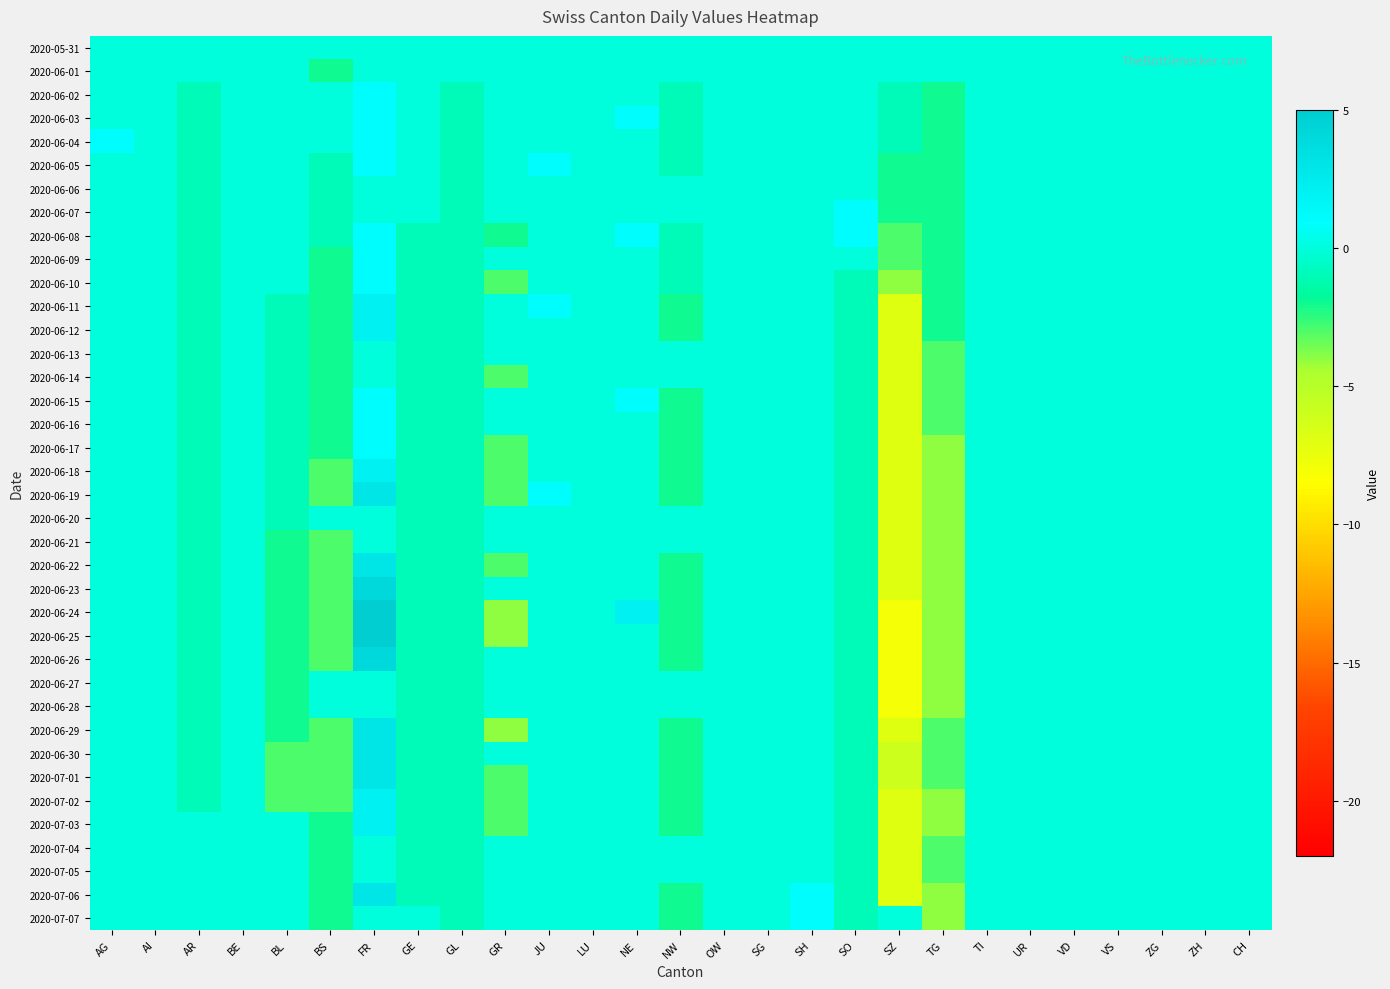

Reading right to left, list all the values displayed in this chart.

2020-05-31: CH=0	ZH=0	ZG=0	VS=0	VD=0	UR=0	TI=0	TG=0	SZ=0	SO=0	SH=0	SG=0	OW=0	NW=0	NE=0	LU=0	JU=0	GR=0	GL=0	GE=0	FR=0	BS=0	BL=0	BE=0	AR=0	AI=0	AG=0
2020-06-01: CH=0	ZH=0	ZG=0	VS=0	VD=0	UR=0	TI=0	TG=0	SZ=0	SO=0	SH=0	SG=0	OW=0	NW=0	NE=0	LU=0	JU=0	GR=0	GL=0	GE=0	FR=0	BS=-2	BL=0	BE=0	AR=0	AI=0	AG=0
2020-06-02: CH=0	ZH=0	ZG=0	VS=0	VD=0	UR=0	TI=0	TG=-2	SZ=-1	SO=0	SH=0	SG=0	OW=0	NW=-1	NE=0	LU=0	JU=0	GR=0	GL=-1	GE=0	FR=1	BS=0	BL=0	BE=0	AR=-1	AI=0	AG=0
2020-06-03: CH=0	ZH=0	ZG=0	VS=0	VD=0	UR=0	TI=0	TG=-2	SZ=-1	SO=0	SH=0	SG=0	OW=0	NW=-1	NE=1	LU=0	JU=0	GR=0	GL=-1	GE=0	FR=1	BS=0	BL=0	BE=0	AR=-1	AI=0	AG=0
2020-06-04: CH=0	ZH=0	ZG=0	VS=0	VD=0	UR=0	TI=0	TG=-2	SZ=-1	SO=0	SH=0	SG=0	OW=0	NW=-1	NE=0	LU=0	JU=0	GR=0	GL=-1	GE=0	FR=1	BS=0	BL=0	BE=0	AR=-1	AI=0	AG=1
2020-06-05: CH=0	ZH=0	ZG=0	VS=0	VD=0	UR=0	TI=0	TG=-2	SZ=-2	SO=0	SH=0	SG=0	OW=0	NW=-1	NE=0	LU=0	JU=1	GR=0	GL=-1	GE=0	FR=1	BS=-1	BL=0	BE=0	AR=-1	AI=0	AG=0
2020-06-06: CH=0	ZH=0	ZG=0	VS=0	VD=0	UR=0	TI=0	TG=-2	SZ=-2	SO=0	SH=0	SG=0	OW=0	NW=0	NE=0	LU=0	JU=0	GR=0	GL=-1	GE=0	FR=0	BS=-1	BL=0	BE=0	AR=-1	AI=0	AG=0
2020-06-07: CH=0	ZH=0	ZG=0	VS=0	VD=0	UR=0	TI=0	TG=-2	SZ=-2	SO=1	SH=0	SG=0	OW=0	NW=0	NE=0	LU=0	JU=0	GR=0	GL=-1	GE=0	FR=0	BS=-1	BL=0	BE=0	AR=-1	AI=0	AG=0
2020-06-08: CH=0	ZH=0	ZG=0	VS=0	VD=0	UR=0	TI=0	TG=-2	SZ=-3	SO=1	SH=0	SG=0	OW=0	NW=-1	NE=1	LU=0	JU=0	GR=-2	GL=-1	GE=-1	FR=1	BS=-1	BL=0	BE=0	AR=-1	AI=0	AG=0
2020-06-09: CH=0	ZH=0	ZG=0	VS=0	VD=0	UR=0	TI=0	TG=-2	SZ=-3	SO=0	SH=0	SG=0	OW=0	NW=-1	NE=0	LU=0	JU=0	GR=0	GL=-1	GE=-1	FR=1	BS=-2	BL=0	BE=0	AR=-1	AI=0	AG=0
2020-06-10: CH=0	ZH=0	ZG=0	VS=0	VD=0	UR=0	TI=0	TG=-2	SZ=-4	SO=-1	SH=0	SG=0	OW=0	NW=-1	NE=0	LU=0	JU=0	GR=-3	GL=-1	GE=-1	FR=1	BS=-2	BL=0	BE=0	AR=-1	AI=0	AG=0
2020-06-11: CH=0	ZH=0	ZG=0	VS=0	VD=0	UR=0	TI=0	TG=-2	SZ=-7	SO=-1	SH=0	SG=0	OW=0	NW=-2	NE=0	LU=0	JU=1	GR=0	GL=-1	GE=-1	FR=2	BS=-2	BL=-1	BE=0	AR=-1	AI=0	AG=0
2020-06-12: CH=0	ZH=0	ZG=0	VS=0	VD=0	UR=0	TI=0	TG=-2	SZ=-7	SO=-1	SH=0	SG=0	OW=0	NW=-2	NE=0	LU=0	JU=0	GR=0	GL=-1	GE=-1	FR=2	BS=-2	BL=-1	BE=0	AR=-1	AI=0	AG=0
2020-06-13: CH=0	ZH=0	ZG=0	VS=0	VD=0	UR=0	TI=0	TG=-3	SZ=-7	SO=-1	SH=0	SG=0	OW=0	NW=0	NE=0	LU=0	JU=0	GR=0	GL=-1	GE=-1	FR=0	BS=-2	BL=-1	BE=0	AR=-1	AI=0	AG=0
2020-06-14: CH=0	ZH=0	ZG=0	VS=0	VD=0	UR=0	TI=0	TG=-3	SZ=-7	SO=-1	SH=0	SG=0	OW=0	NW=0	NE=0	LU=0	JU=0	GR=-3	GL=-1	GE=-1	FR=0	BS=-2	BL=-1	BE=0	AR=-1	AI=0	AG=0
2020-06-15: CH=0	ZH=0	ZG=0	VS=0	VD=0	UR=0	TI=0	TG=-3	SZ=-7	SO=-1	SH=0	SG=0	OW=0	NW=-2	NE=1	LU=0	JU=0	GR=0	GL=-1	GE=-1	FR=1	BS=-2	BL=-1	BE=0	AR=-1	AI=0	AG=0
2020-06-16: CH=0	ZH=0	ZG=0	VS=0	VD=0	UR=0	TI=0	TG=-3	SZ=-7	SO=-1	SH=0	SG=0	OW=0	NW=-2	NE=0	LU=0	JU=0	GR=0	GL=-1	GE=-1	FR=1	BS=-2	BL=-1	BE=0	AR=-1	AI=0	AG=0
2020-06-17: CH=0	ZH=0	ZG=0	VS=0	VD=0	UR=0	TI=0	TG=-4	SZ=-7	SO=-1	SH=0	SG=0	OW=0	NW=-2	NE=0	LU=0	JU=0	GR=-3	GL=-1	GE=-1	FR=1	BS=-2	BL=-1	BE=0	AR=-1	AI=0	AG=0
2020-06-18: CH=0	ZH=0	ZG=0	VS=0	VD=0	UR=0	TI=0	TG=-4	SZ=-7	SO=-1	SH=0	SG=0	OW=0	NW=-2	NE=0	LU=0	JU=0	GR=-3	GL=-1	GE=-1	FR=2	BS=-3	BL=-1	BE=0	AR=-1	AI=0	AG=0
2020-06-19: CH=0	ZH=0	ZG=0	VS=0	VD=0	UR=0	TI=0	TG=-4	SZ=-7	SO=-1	SH=0	SG=0	OW=0	NW=-2	NE=0	LU=0	JU=1	GR=-3	GL=-1	GE=-1	FR=3	BS=-3	BL=-1	BE=0	AR=-1	AI=0	AG=0
2020-06-20: CH=0	ZH=0	ZG=0	VS=0	VD=0	UR=0	TI=0	TG=-4	SZ=-7	SO=-1	SH=0	SG=0	OW=0	NW=0	NE=0	LU=0	JU=0	GR=0	GL=-1	GE=-1	FR=0	BS=0	BL=-1	BE=0	AR=-1	AI=0	AG=0
2020-06-21: CH=0	ZH=0	ZG=0	VS=0	VD=0	UR=0	TI=0	TG=-4	SZ=-7	SO=-1	SH=0	SG=0	OW=0	NW=0	NE=0	LU=0	JU=0	GR=0	GL=-1	GE=-1	FR=0	BS=-3	BL=-2	BE=0	AR=-1	AI=0	AG=0
2020-06-22: CH=0	ZH=0	ZG=0	VS=0	VD=0	UR=0	TI=0	TG=-4	SZ=-7	SO=-1	SH=0	SG=0	OW=0	NW=-2	NE=0	LU=0	JU=0	GR=-3	GL=-1	GE=-1	FR=3	BS=-3	BL=-2	BE=0	AR=-1	AI=0	AG=0
2020-06-23: CH=0	ZH=0	ZG=0	VS=0	VD=0	UR=0	TI=0	TG=-4	SZ=-7	SO=-1	SH=0	SG=0	OW=0	NW=-2	NE=0	LU=0	JU=0	GR=0	GL=-1	GE=-1	FR=4	BS=-3	BL=-2	BE=0	AR=-1	AI=0	AG=0
2020-06-24: CH=0	ZH=0	ZG=0	VS=0	VD=0	UR=0	TI=0	TG=-4	SZ=-8	SO=-1	SH=0	SG=0	OW=0	NW=-2	NE=2	LU=0	JU=0	GR=-4	GL=-1	GE=-1	FR=5	BS=-3	BL=-2	BE=0	AR=-1	AI=0	AG=0
2020-06-25: CH=0	ZH=0	ZG=0	VS=0	VD=0	UR=0	TI=0	TG=-4	SZ=-8	SO=-1	SH=0	SG=0	OW=0	NW=-2	NE=0	LU=0	JU=0	GR=-4	GL=-1	GE=-1	FR=5	BS=-3	BL=-2	BE=0	AR=-1	AI=0	AG=0
2020-06-26: CH=0	ZH=0	ZG=0	VS=0	VD=0	UR=0	TI=0	TG=-4	SZ=-8	SO=-1	SH=0	SG=0	OW=0	NW=-2	NE=0	LU=0	JU=0	GR=0	GL=-1	GE=-1	FR=4	BS=-3	BL=-2	BE=0	AR=-1	AI=0	AG=0
2020-06-27: CH=0	ZH=0	ZG=0	VS=0	VD=0	UR=0	TI=0	TG=-4	SZ=-8	SO=-1	SH=0	SG=0	OW=0	NW=0	NE=0	LU=0	JU=0	GR=0	GL=-1	GE=-1	FR=0	BS=0	BL=-2	BE=0	AR=-1	AI=0	AG=0
2020-06-28: CH=0	ZH=0	ZG=0	VS=0	VD=0	UR=0	TI=0	TG=-4	SZ=-8	SO=-1	SH=0	SG=0	OW=0	NW=0	NE=0	LU=0	JU=0	GR=0	GL=-1	GE=-1	FR=0	BS=0	BL=-2	BE=0	AR=-1	AI=0	AG=0
2020-06-29: CH=0	ZH=0	ZG=0	VS=0	VD=0	UR=0	TI=0	TG=-3	SZ=-7	SO=-1	SH=0	SG=0	OW=0	NW=-2	NE=0	LU=0	JU=0	GR=-4	GL=-1	GE=-1	FR=3	BS=-3	BL=-2	BE=0	AR=-1	AI=0	AG=0
2020-06-30: CH=0	ZH=0	ZG=0	VS=0	VD=0	UR=0	TI=0	TG=-3	SZ=-6	SO=-1	SH=0	SG=0	OW=0	NW=-2	NE=0	LU=0	JU=0	GR=0	GL=-1	GE=-1	FR=3	BS=-3	BL=-3	BE=0	AR=-1	AI=0	AG=0
2020-07-01: CH=0	ZH=0	ZG=0	VS=0	VD=0	UR=0	TI=0	TG=-3	SZ=-6	SO=-1	SH=0	SG=0	OW=0	NW=-2	NE=0	LU=0	JU=0	GR=-3	GL=-1	GE=-1	FR=3	BS=-3	BL=-3	BE=0	AR=-1	AI=0	AG=0
2020-07-02: CH=0	ZH=0	ZG=0	VS=0	VD=0	UR=0	TI=0	TG=-4	SZ=-7	SO=-1	SH=0	SG=0	OW=0	NW=-2	NE=0	LU=0	JU=0	GR=-3	GL=-1	GE=-1	FR=2	BS=-3	BL=-3	BE=0	AR=-1	AI=0	AG=0
2020-07-03: CH=0	ZH=0	ZG=0	VS=0	VD=0	UR=0	TI=0	TG=-4	SZ=-7	SO=-1	SH=0	SG=0	OW=0	NW=-2	NE=0	LU=0	JU=0	GR=-3	GL=-1	GE=-1	FR=2	BS=-2	BL=0	BE=0	AR=0	AI=0	AG=0
2020-07-04: CH=0	ZH=0	ZG=0	VS=0	VD=0	UR=0	TI=0	TG=-3	SZ=-7	SO=-1	SH=0	SG=0	OW=0	NW=0	NE=0	LU=0	JU=0	GR=0	GL=-1	GE=-1	FR=0	BS=-2	BL=0	BE=0	AR=0	AI=0	AG=0
2020-07-05: CH=0	ZH=0	ZG=0	VS=0	VD=0	UR=0	TI=0	TG=-3	SZ=-7	SO=-1	SH=0	SG=0	OW=0	NW=0	NE=0	LU=0	JU=0	GR=0	GL=-1	GE=-1	FR=0	BS=-2	BL=0	BE=0	AR=0	AI=0	AG=0
2020-07-06: CH=0	ZH=0	ZG=0	VS=0	VD=0	UR=0	TI=0	TG=-4	SZ=-7	SO=-1	SH=1	SG=0	OW=0	NW=-2	NE=0	LU=0	JU=0	GR=0	GL=-1	GE=-1	FR=3	BS=-2	BL=0	BE=0	AR=0	AI=0	AG=0
2020-07-07: CH=0	ZH=0	ZG=0	VS=0	VD=0	UR=0	TI=0	TG=-4	SZ=0	SO=-1	SH=1	SG=0	OW=0	NW=-2	NE=0	LU=0	JU=0	GR=0	GL=-1	GE=0	FR=0	BS=-2	BL=0	BE=0	AR=0	AI=0	AG=0